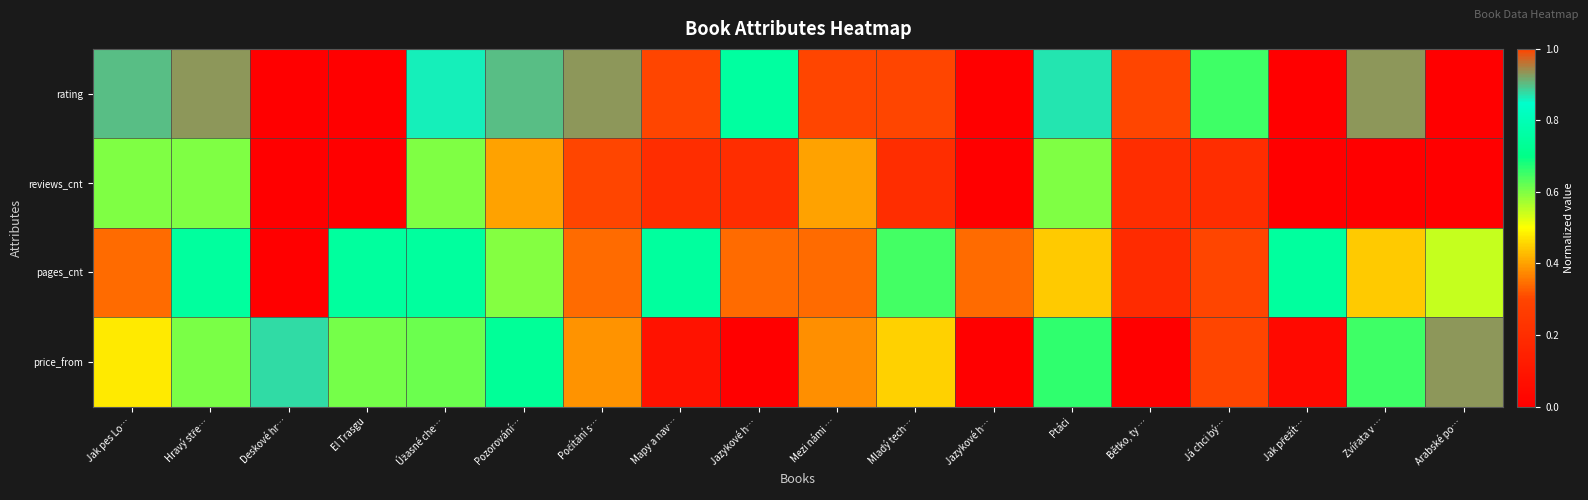

What is the spread (max minus min) of values at Jazykové h…?

0.8